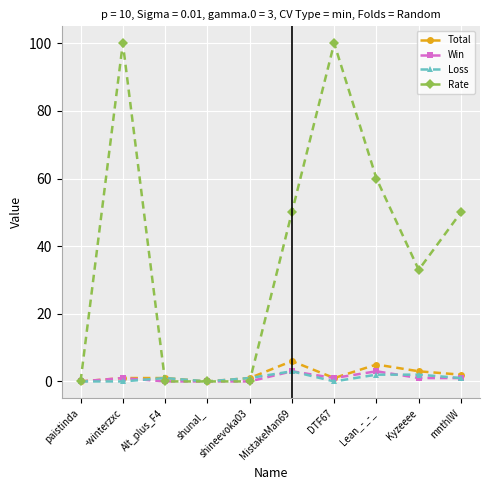

Which series has the widest spread of values?

Rate